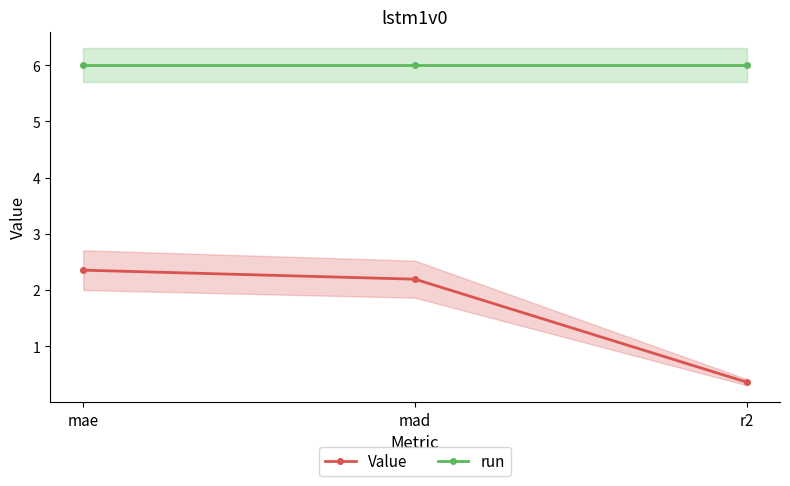

Which category has the highest value in the Value series?

mae